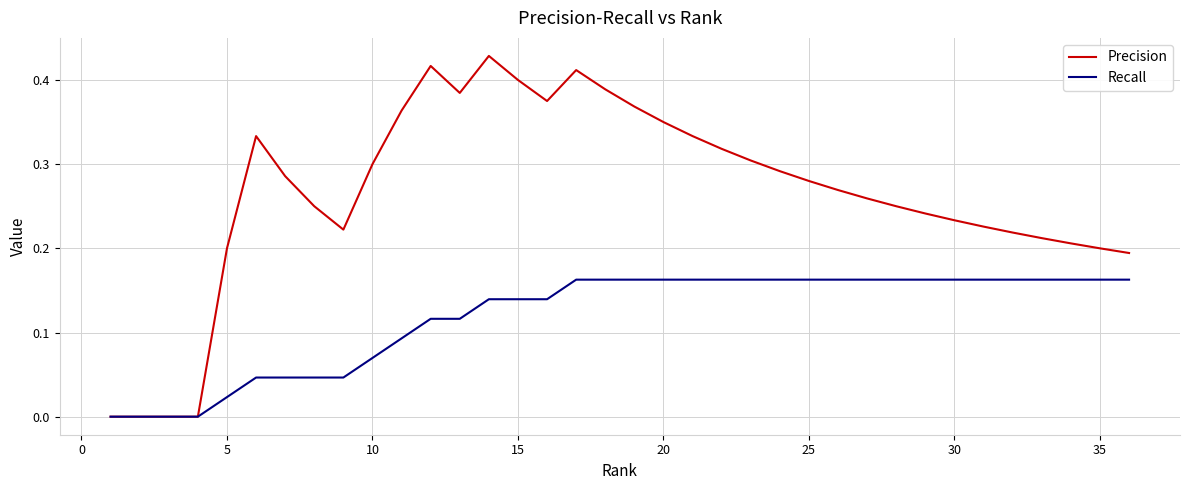

Rank the series by their maximum value, from highest to lowest.

Precision, Recall